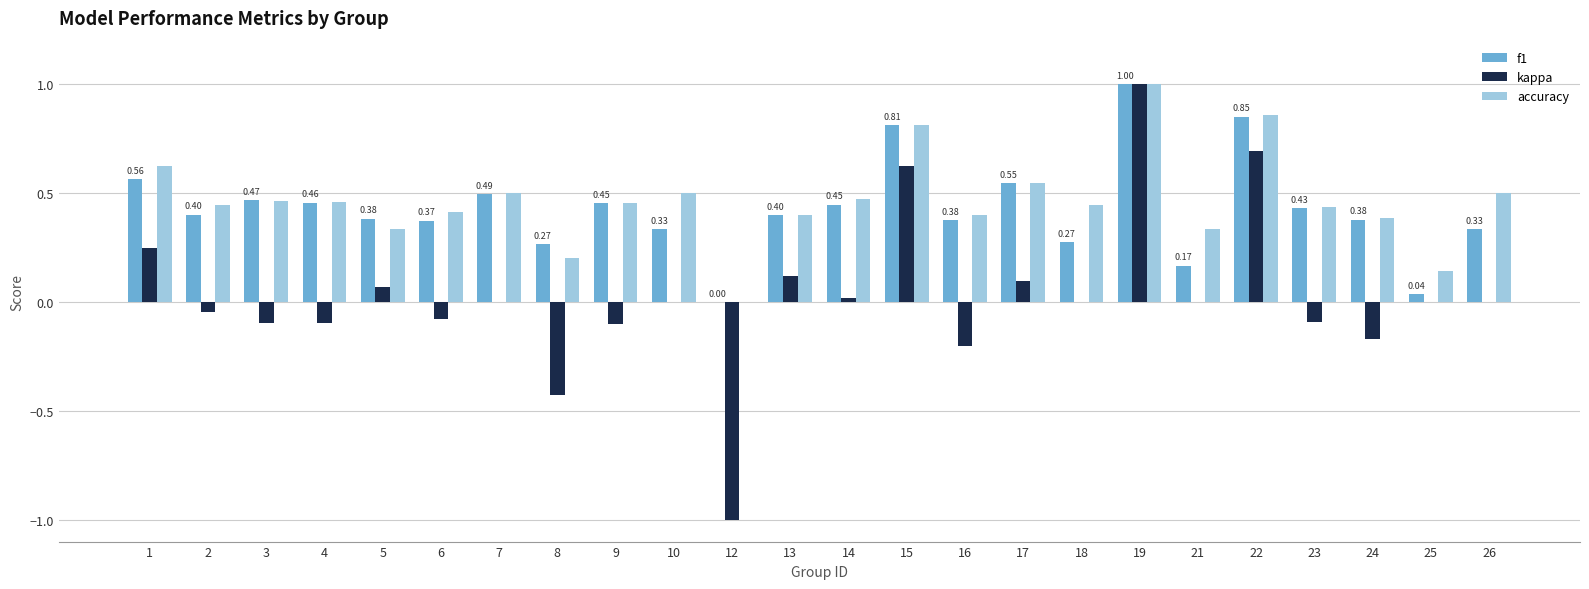

Between 1 and 16, which series saw the biggest shift?

kappa